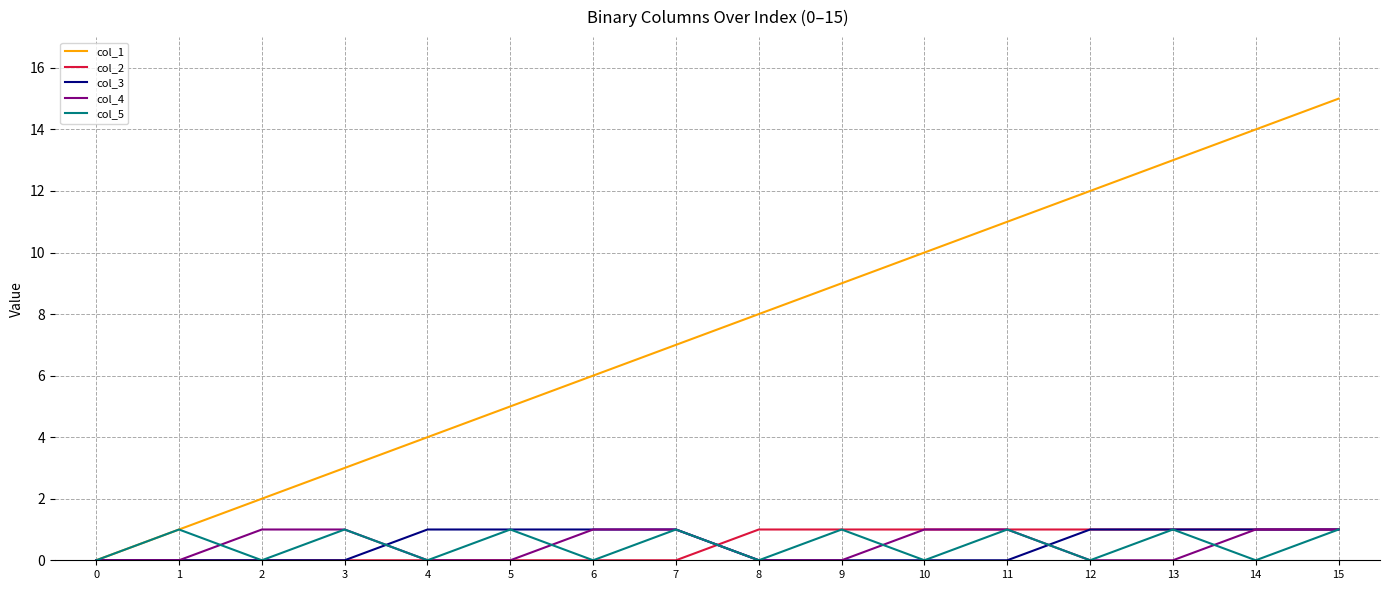

What is the greatest value displayed?

15